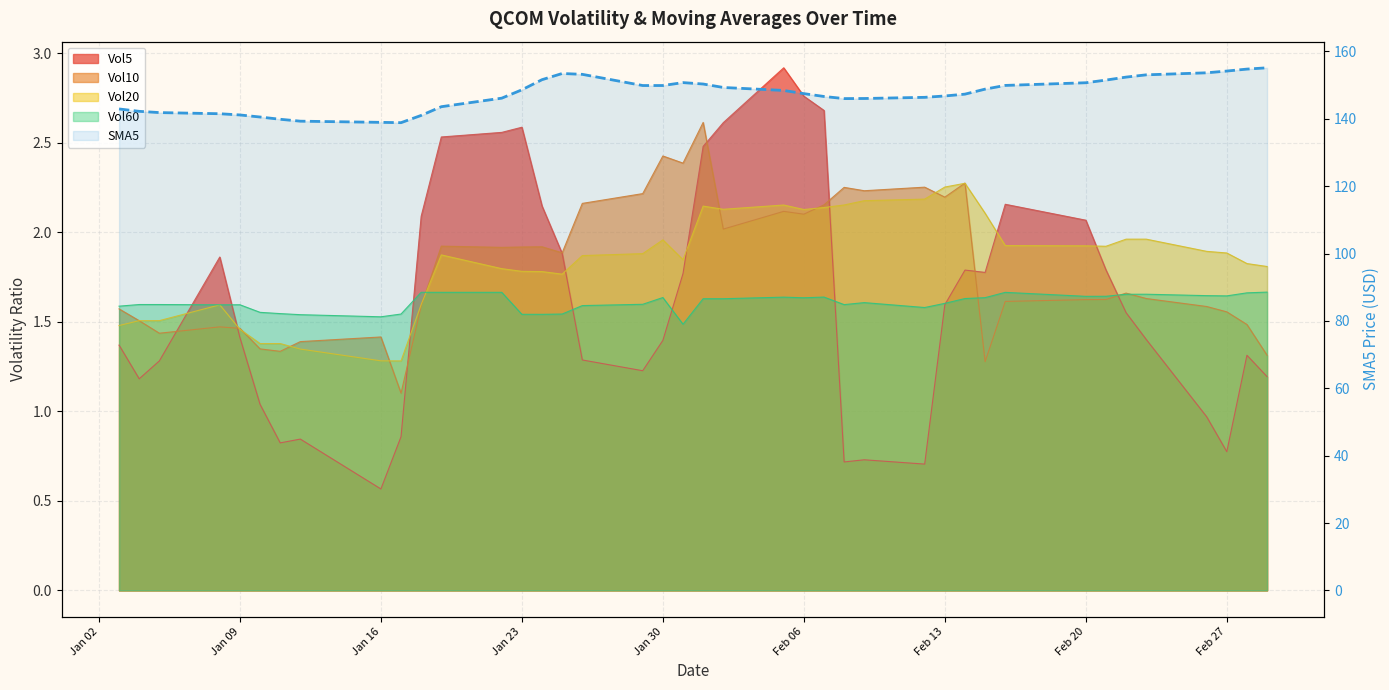

The chart shows a value of 149.9 at 18. True or false?

True